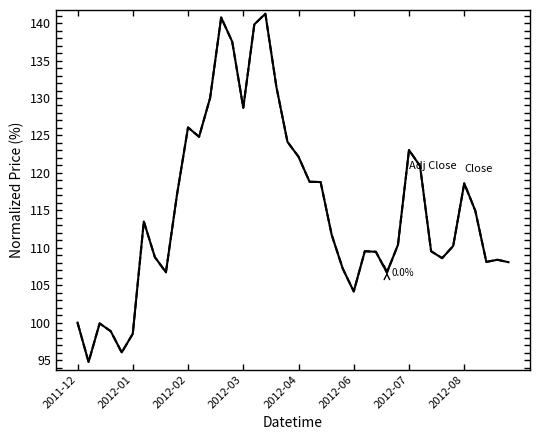

What is the greatest value displayed?

141.3